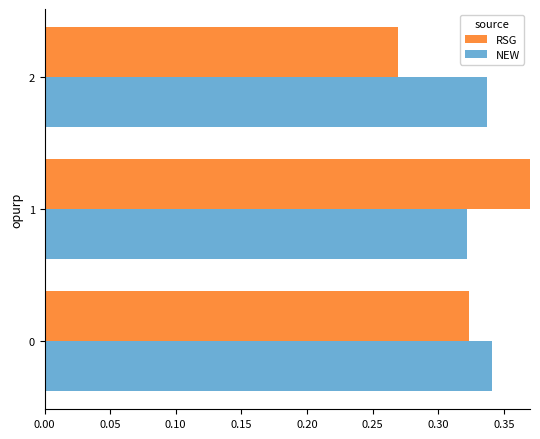

What are all the series names shown in the legend?

RSG, NEW